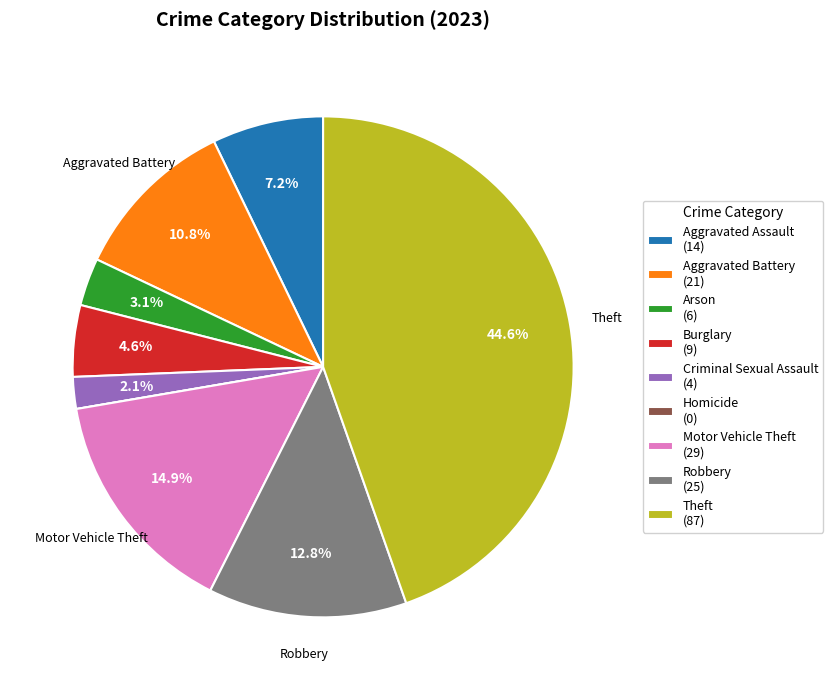

Is Aggravated Assault (14) the majority of the pie?

No